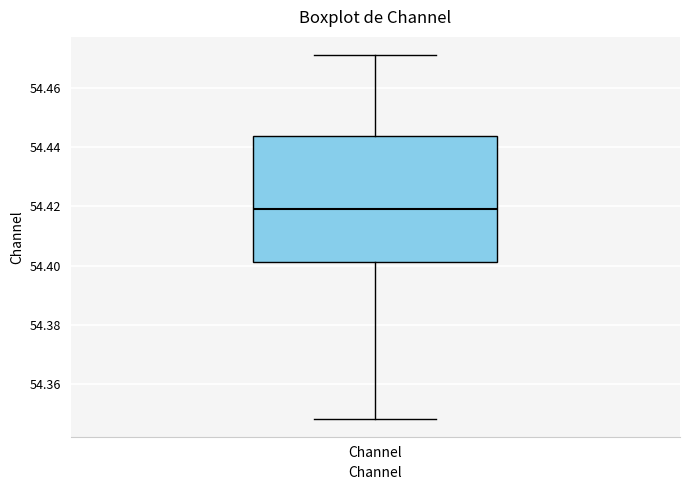

Transcribe this box plot: give where the median line is, the range the box spans, and where the two whiskers end, as read against the y-axis. The values are not printed on the chart, so give them approximately, as read against the axis.

median 54.420, box 54.402 to 54.444, whiskers 54.348 to 54.472